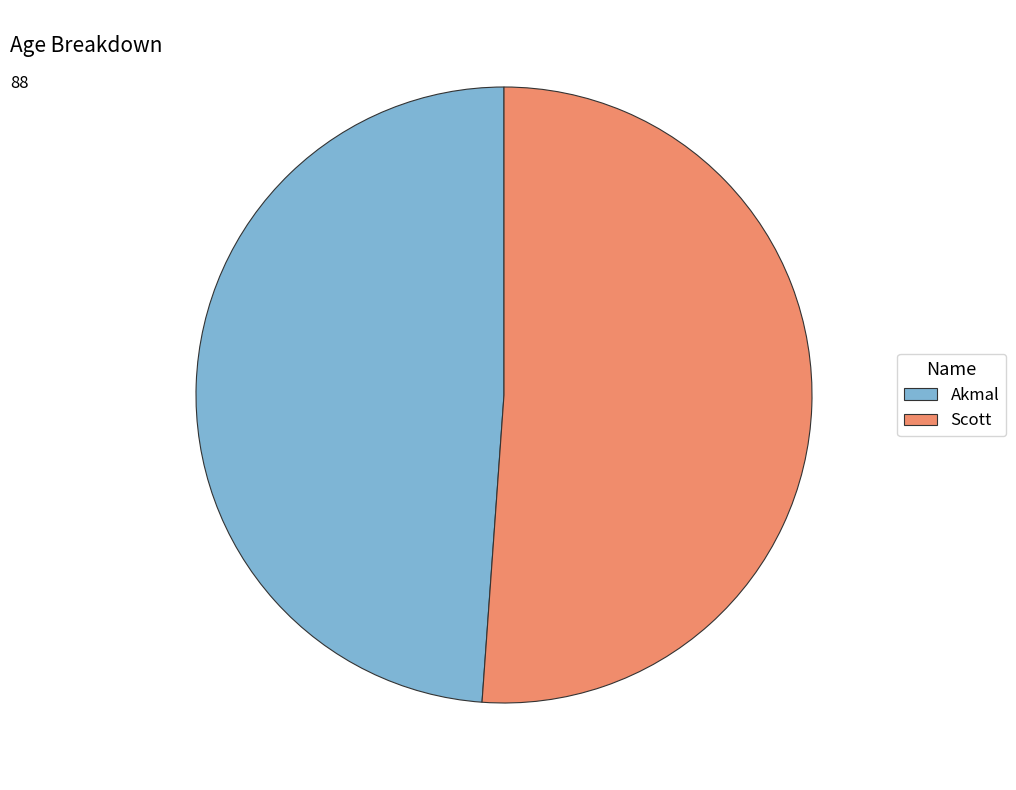

What is the smallest slice in the pie chart?

Akmal